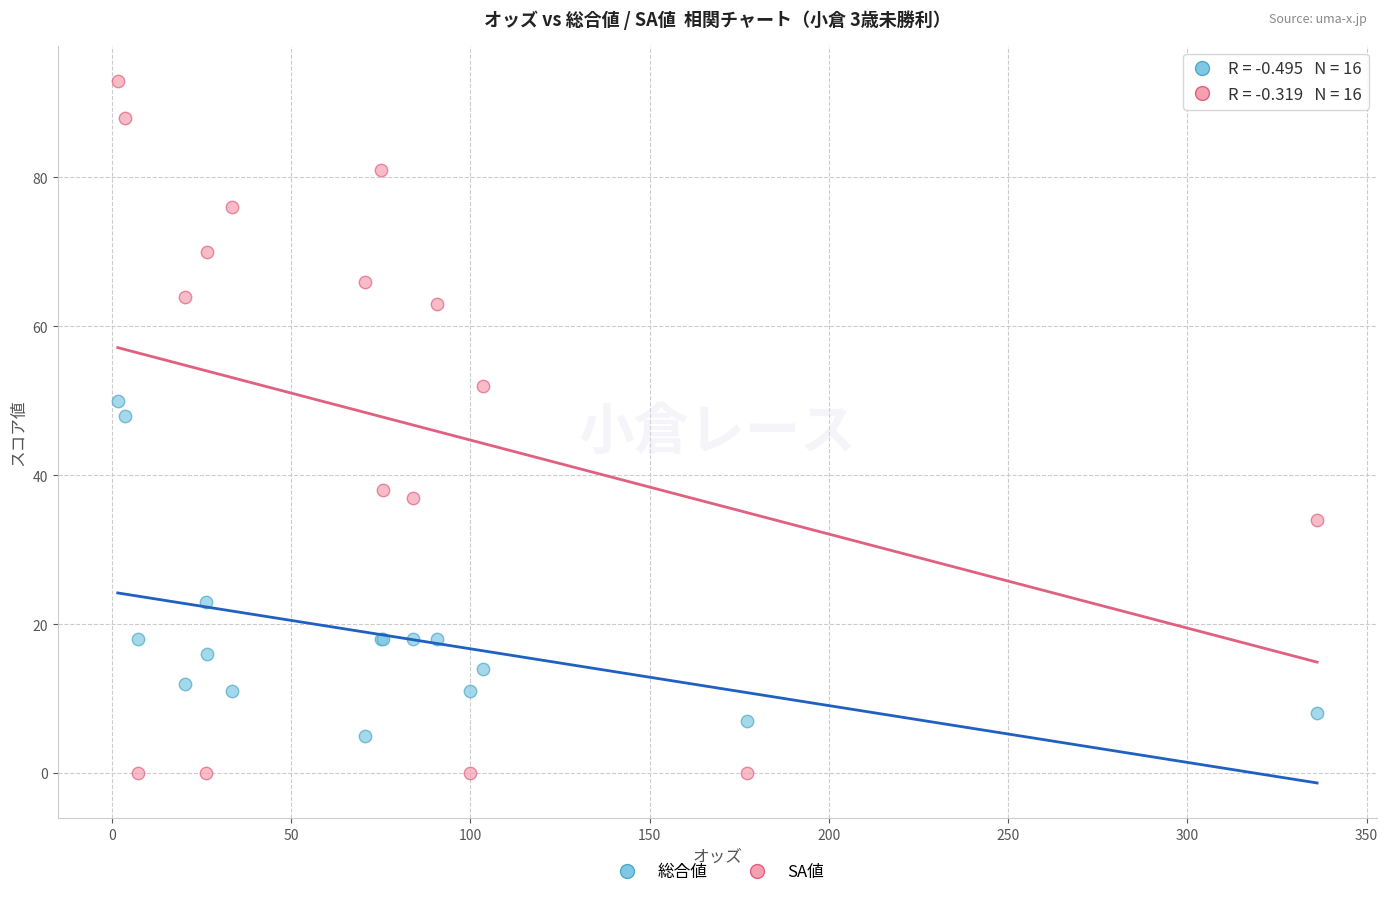

In the SA値 series, what Y value is closest to 46?

52